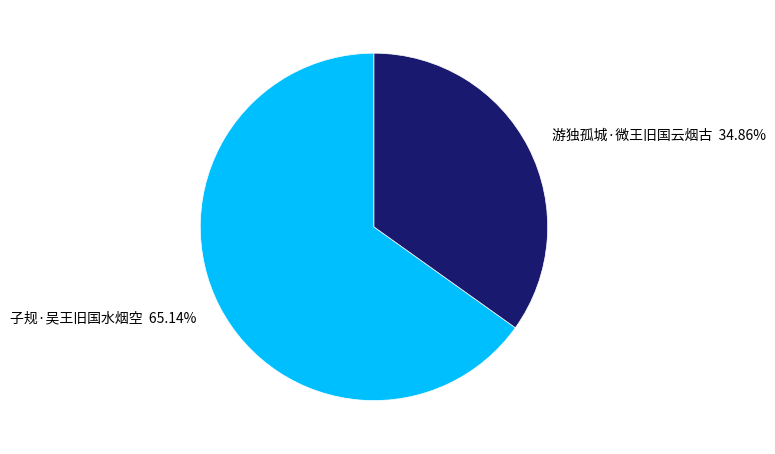

True or false: 子规·吴王旧国水烟空 accounts for 65% of the total.

True